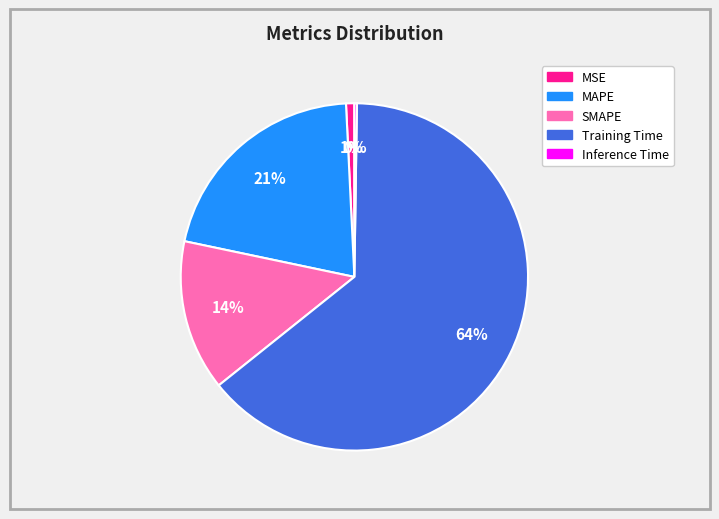

Is the sum of MSE and Training Time greater than half?

Yes